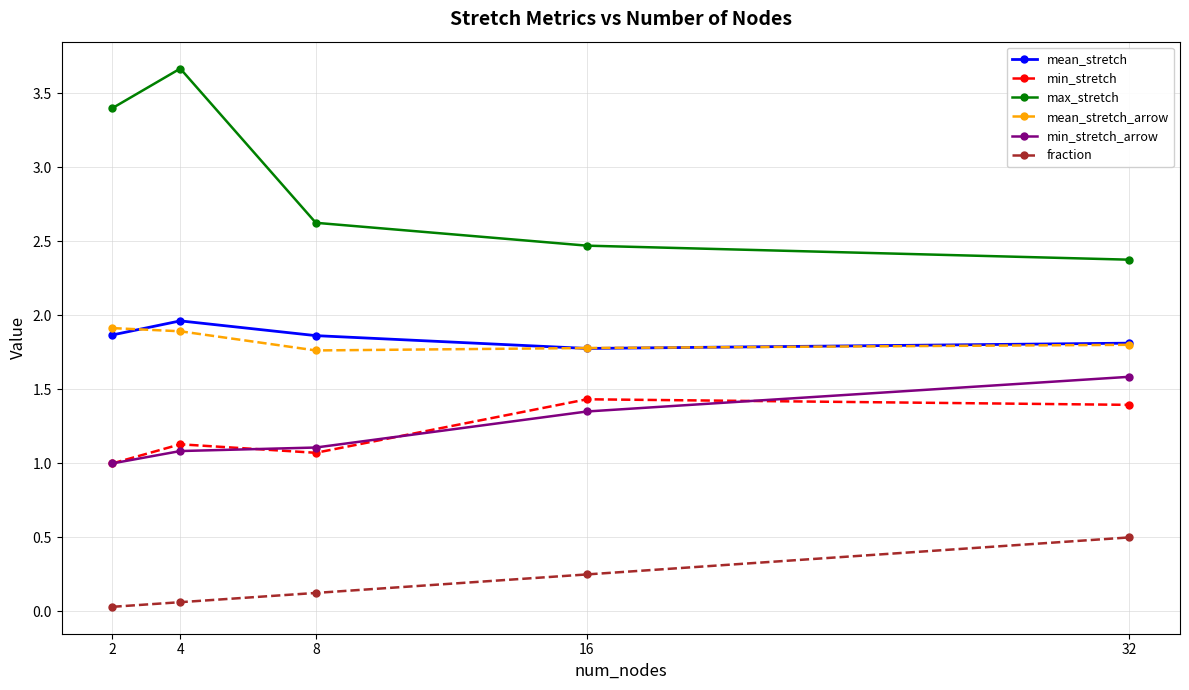

True or false: mean_stretch and min_stretch cross at least once.

False